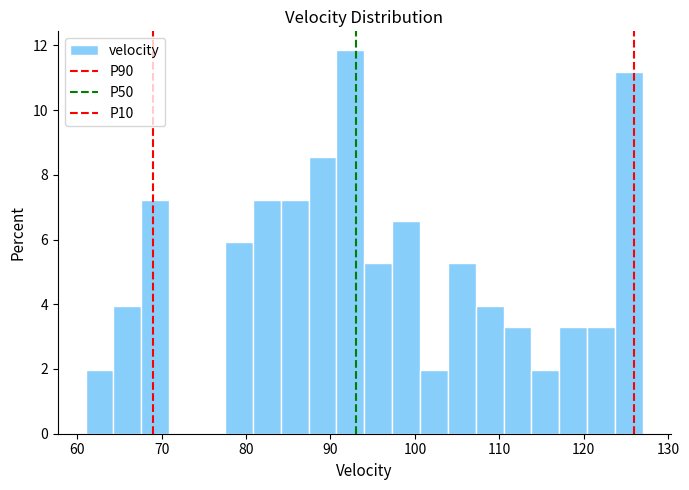

Read against the x-axis, roughly where is the centre of the tallest bar?

92